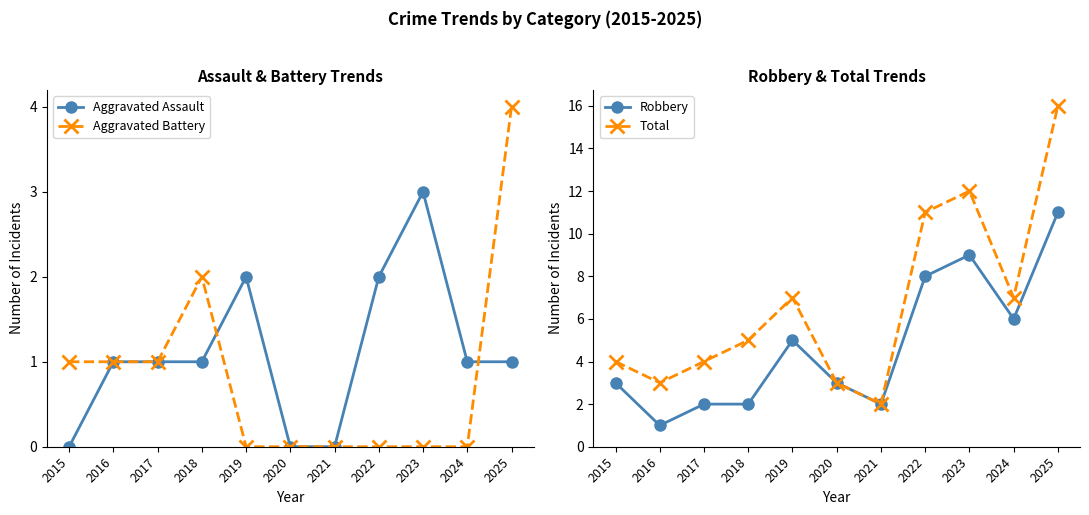

What is the value of the Aggravated Battery point at the 11th from the left?

4